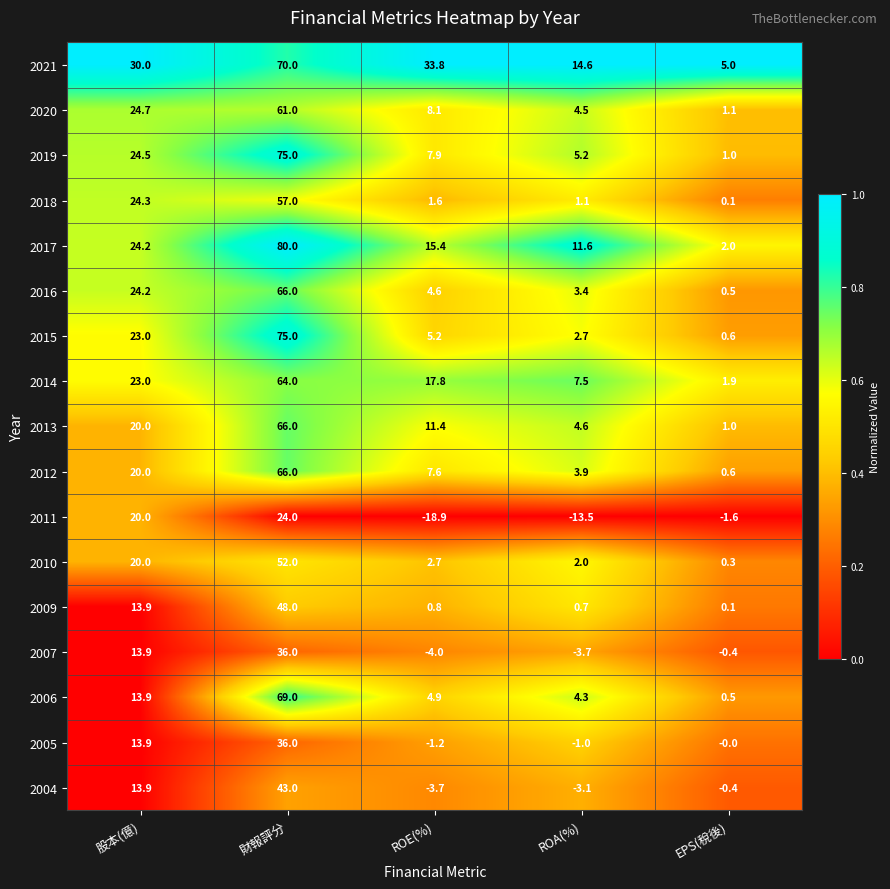

Between ROE(%) and ROA(%), which series saw the biggest shift?

2021